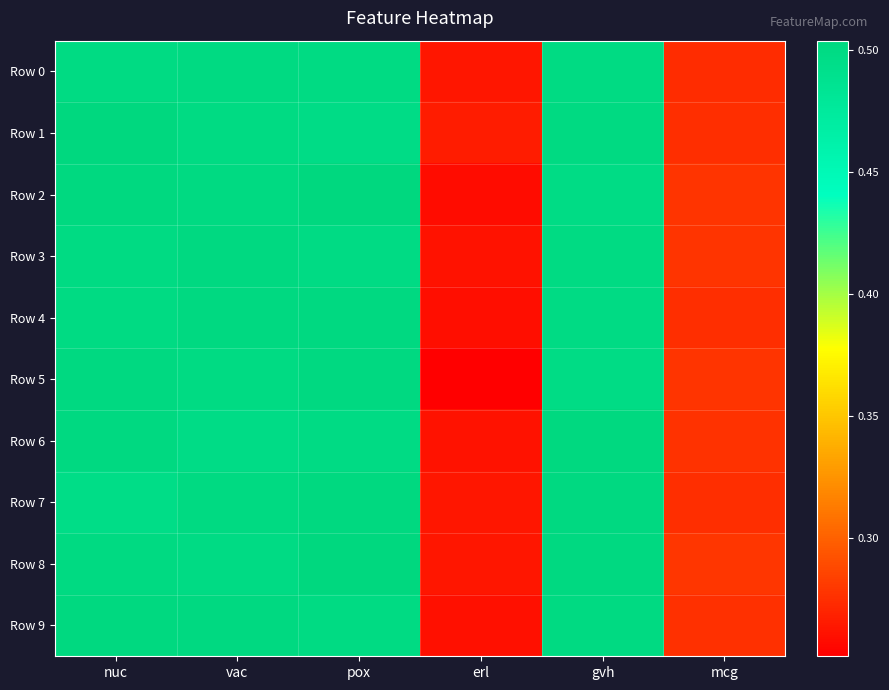

Count the number of categories in the chart.

6